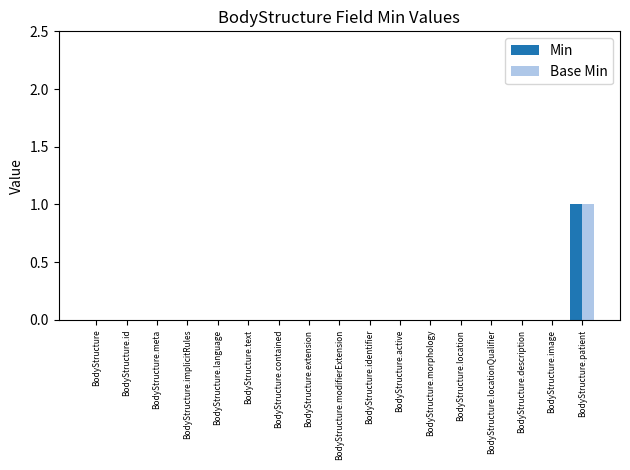

Which category has the highest value in the Min series?

BodyStructure.patient